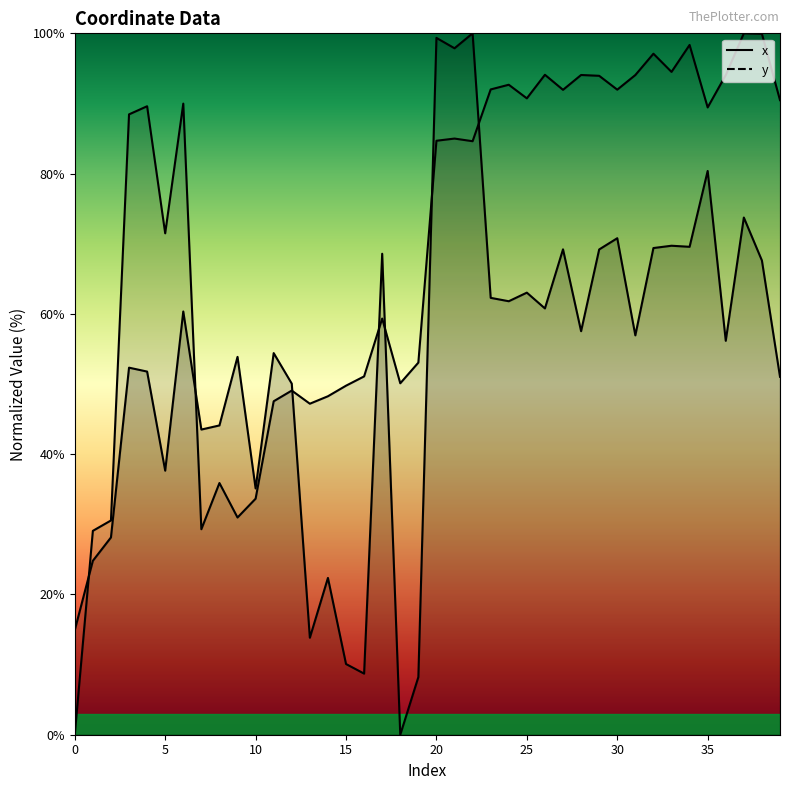

True or false: y has more than 0 interior local peaks.

True